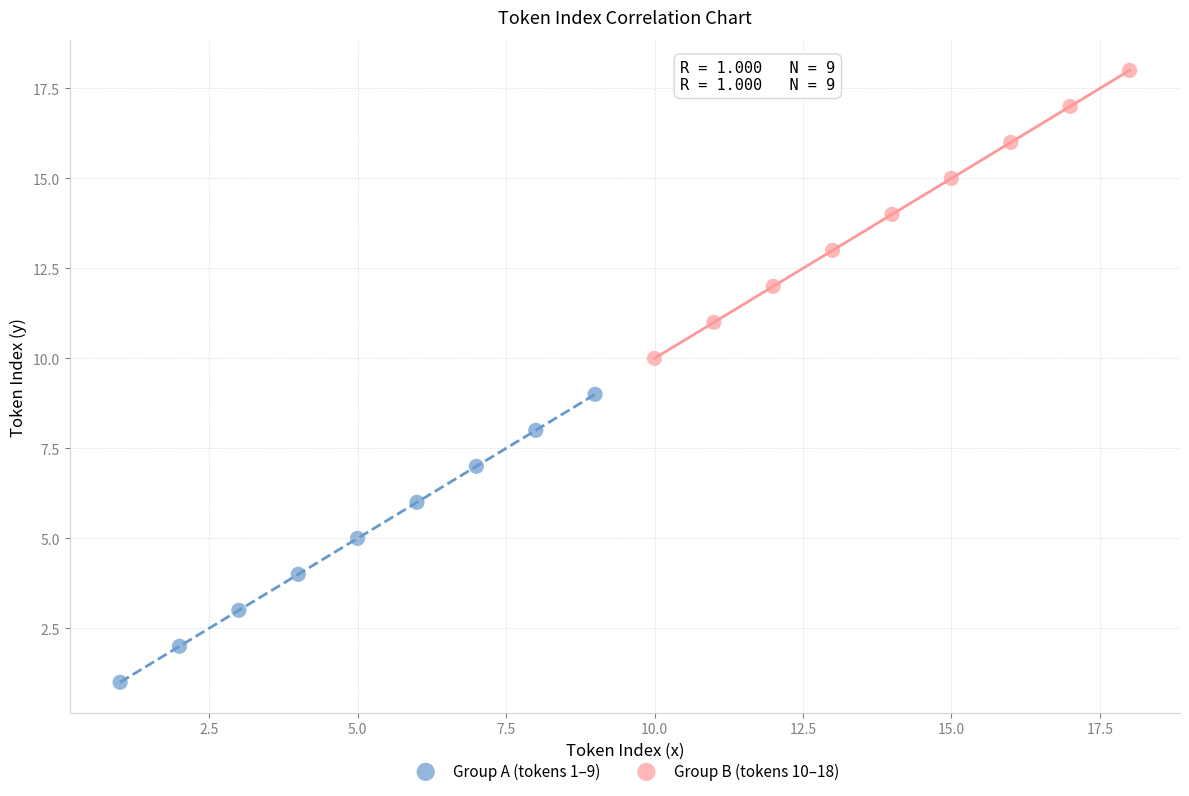

Which series reaches the maximum Y coordinate?

Group B (tokens 10–18)